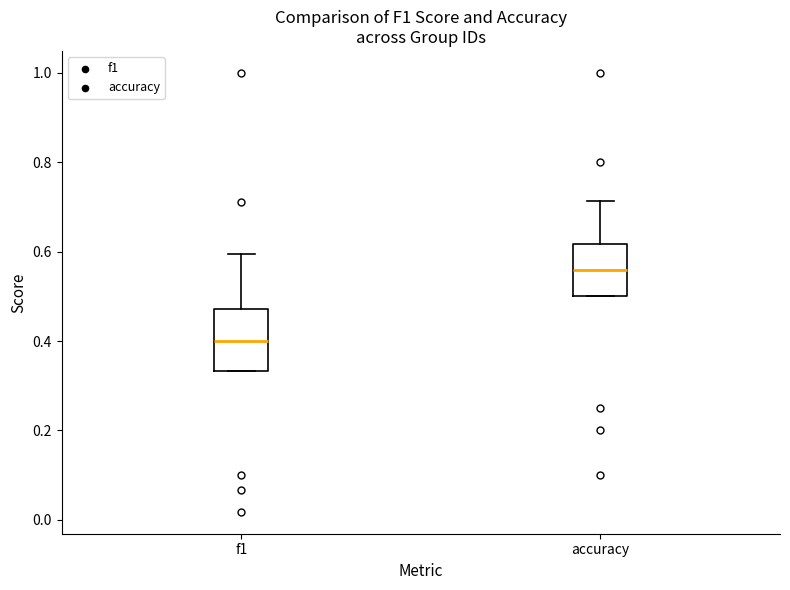

Reading left to right, read every box against the y-axis: the position of its median line, the range the box covers, and the ends of its whiskers. The values are not printed on the chart, so give them approximately, as read against the axis.

f1: median 0.40, box 0.34 to 0.48, whiskers 0.34 to 0.60
accuracy: median 0.56, box 0.50 to 0.62, whiskers 0.50 to 0.72